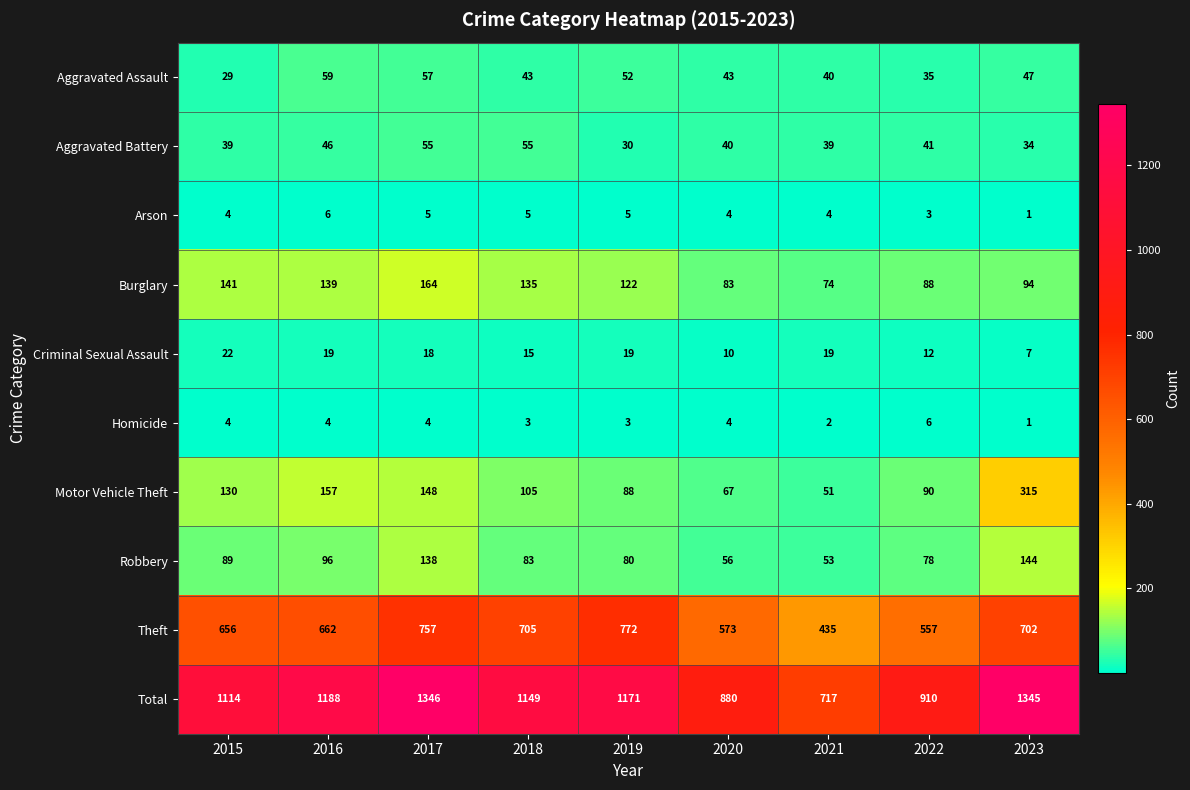

What is the difference between the Robbery values at 2019 and 2020?

24